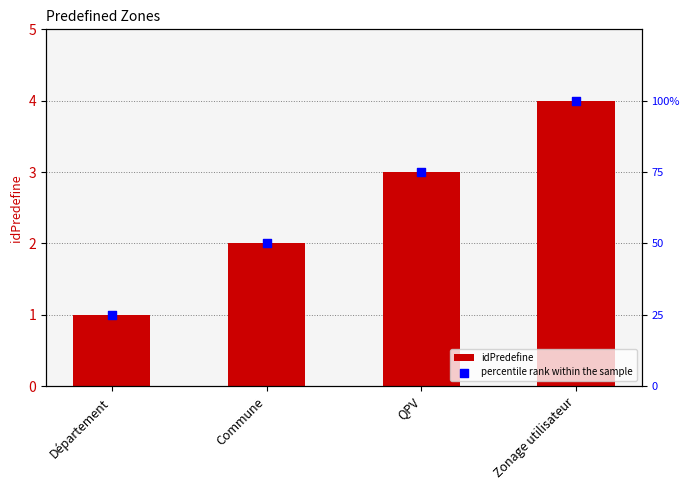

At how many categories does at least one series exceed 15?

4